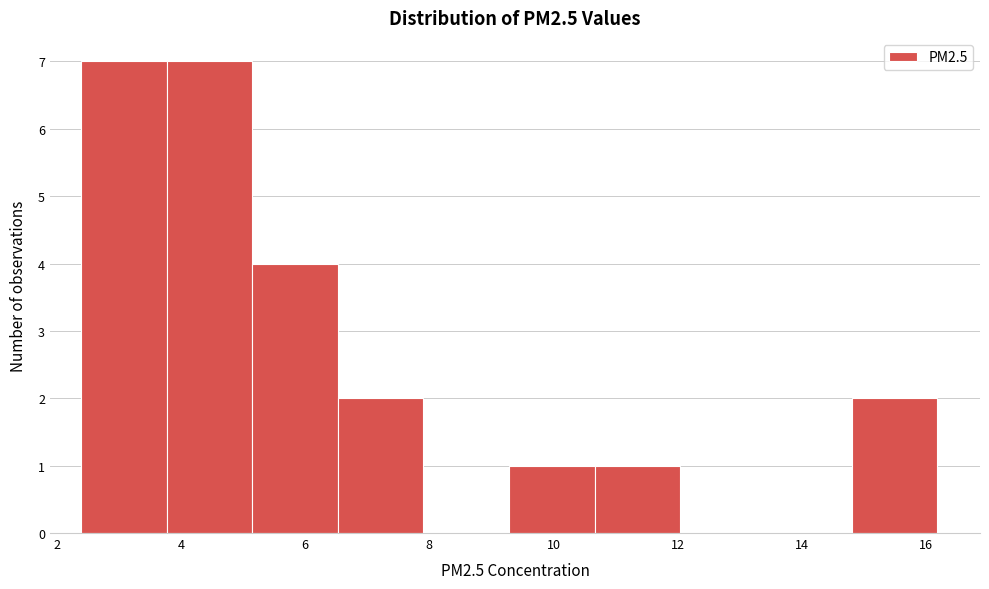

Reading left to right, transcribe this chart: for each bar, give the range it covers on the x-axis and its height. Neither the bar edges nor the heights are printed on the chart, so give them approximately, as read against the axes.

2.4 to 3.8: 7
3.8 to 5.2: 7
5.2 to 6.6: 4
6.6 to 8.0: 2
8.0 to 9.2: 0
9.2 to 10.6: 1
10.6 to 12.0: 1
12.0 to 13.4: 0
13.4 to 14.8: 0
14.8 to 16.2: 2